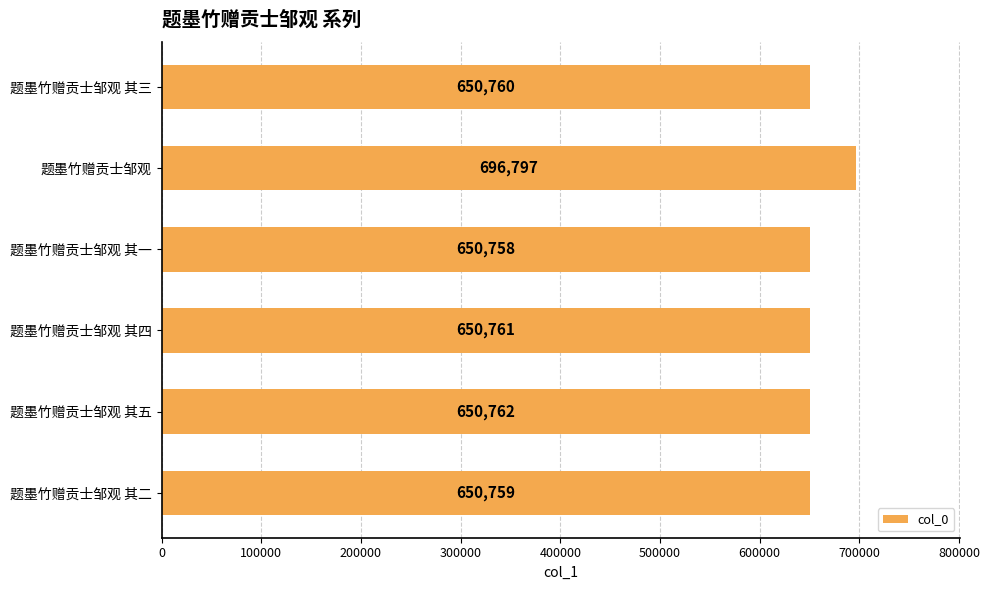

Which label corresponds to the smallest value in the chart?

题墨竹赠贡士邹观 其一